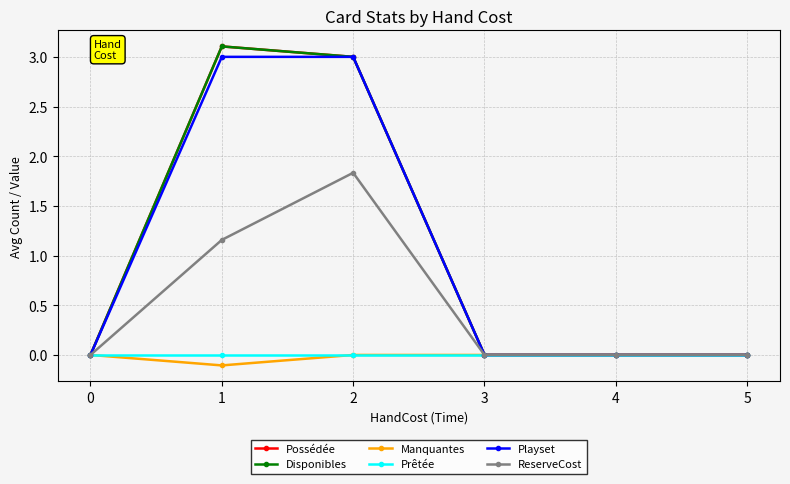

True or false: Manquantes has a value of 0.0 at 3.

True